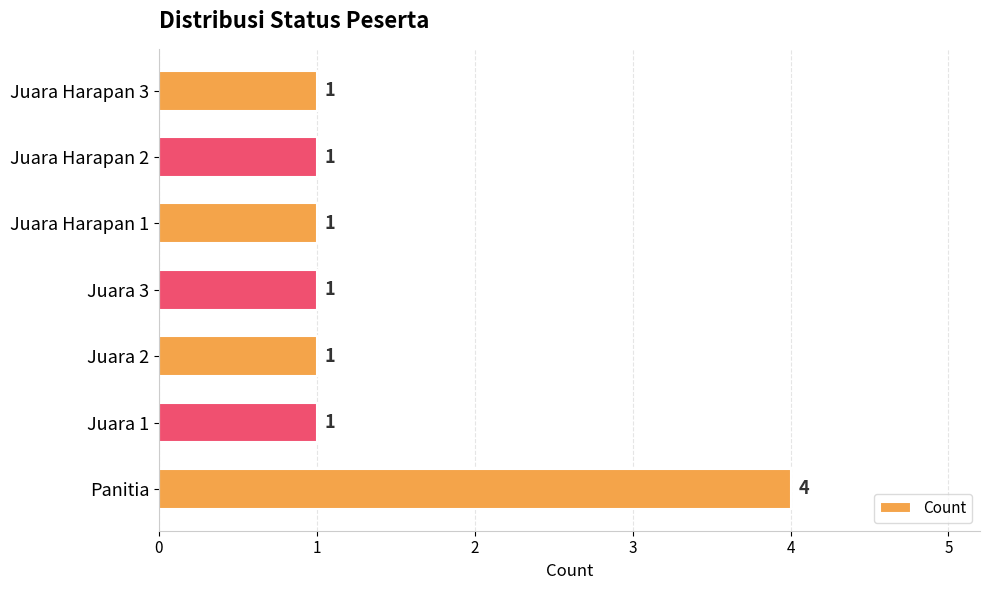

What is the change in value from Panitia to Juara Harapan 3?

-3